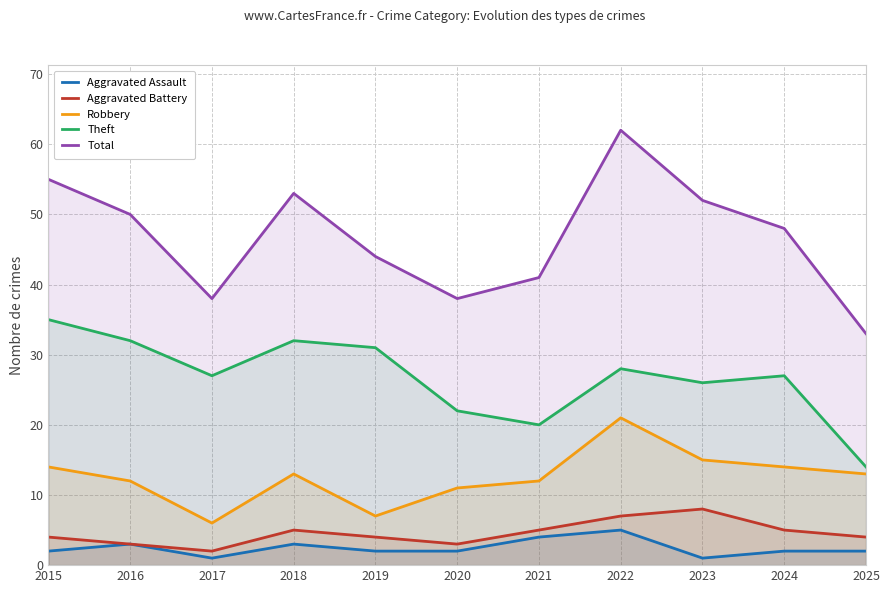

How many lines are shown in the chart?

5